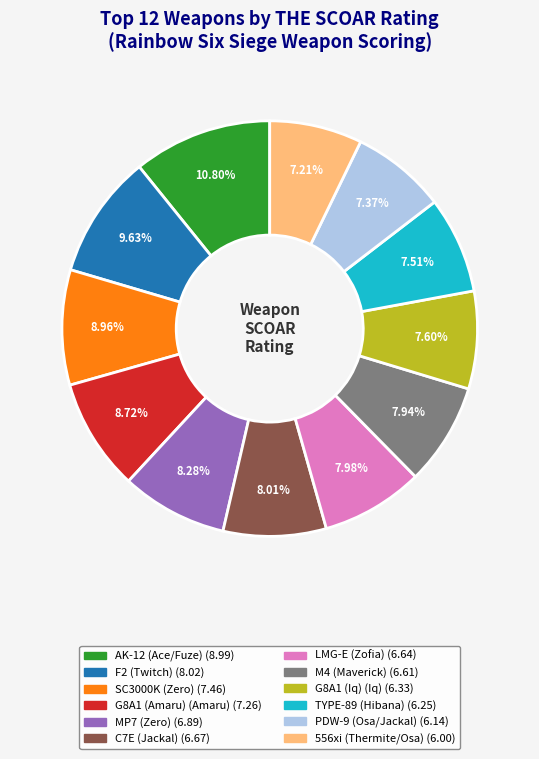

To the nearest percent, what is the difference between the largest and smallest slice percentages?

4%